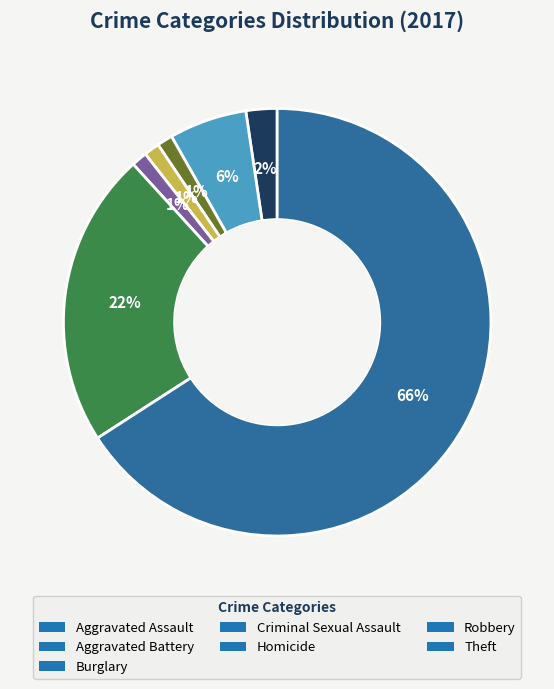

How many slices are in this pie chart?

7